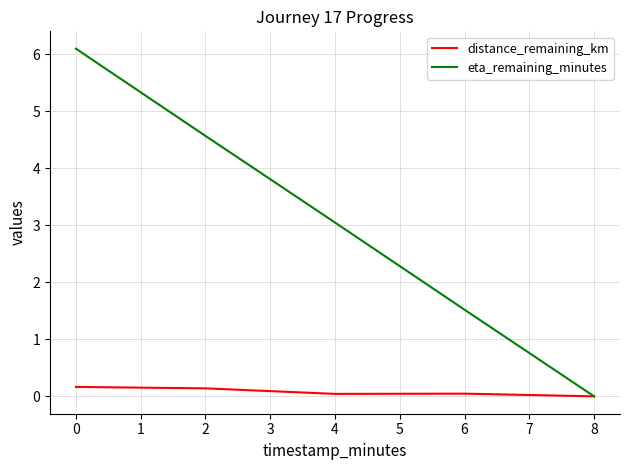

Rank the series by their average value, from highest to lowest.

eta_remaining_minutes, distance_remaining_km